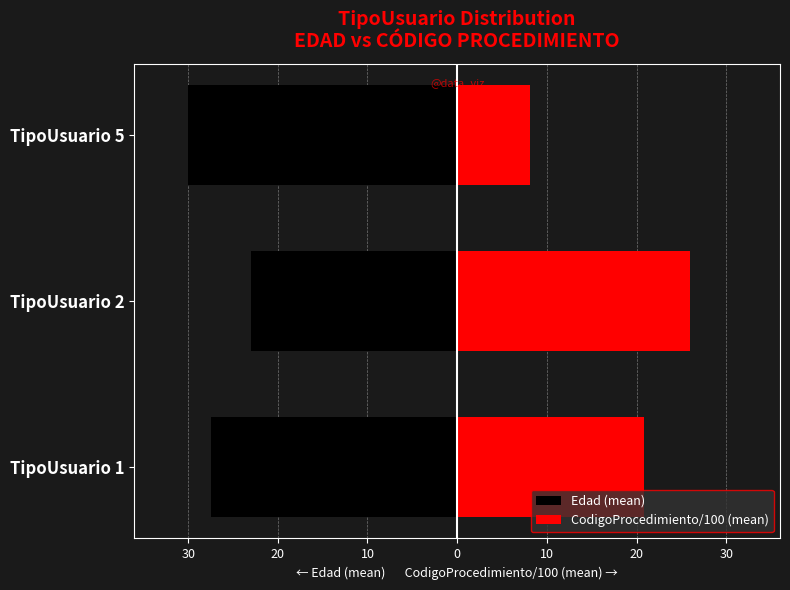

What is the value of the CodigoProcedimiento/100 (mean) bar at the 3rd from the left?

8.1